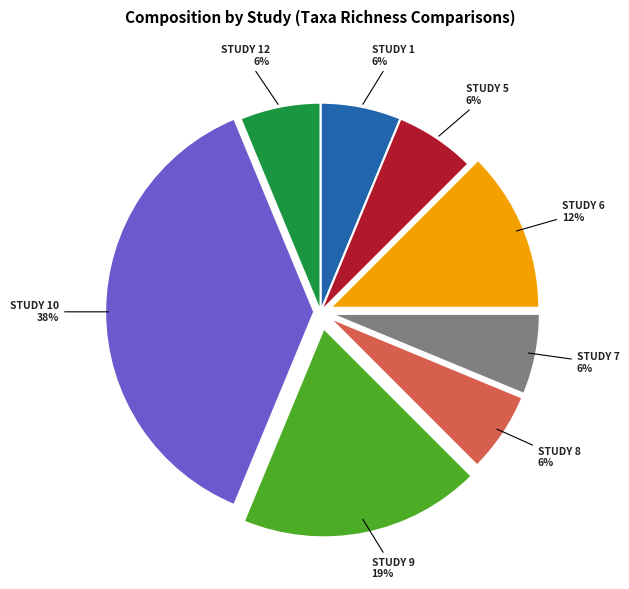

Is there a majority slice in this chart?

No